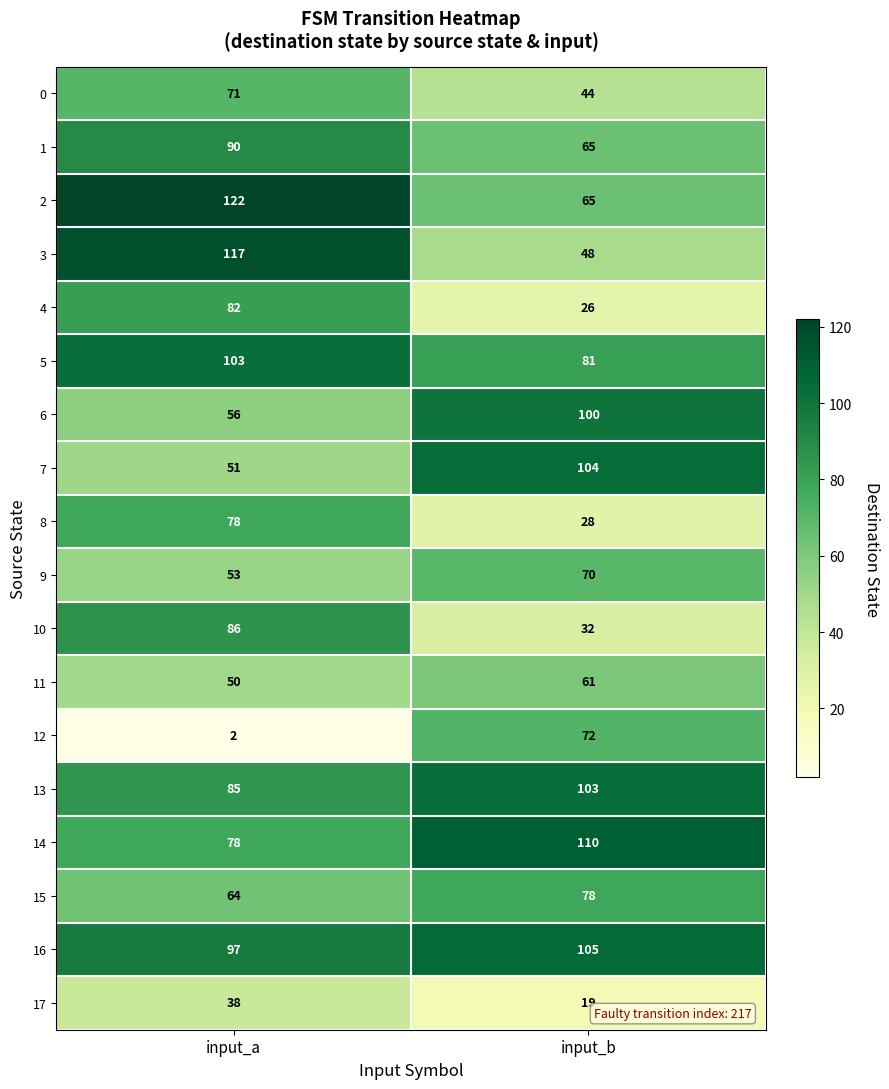

How many values in the 12 series are below 72?

1